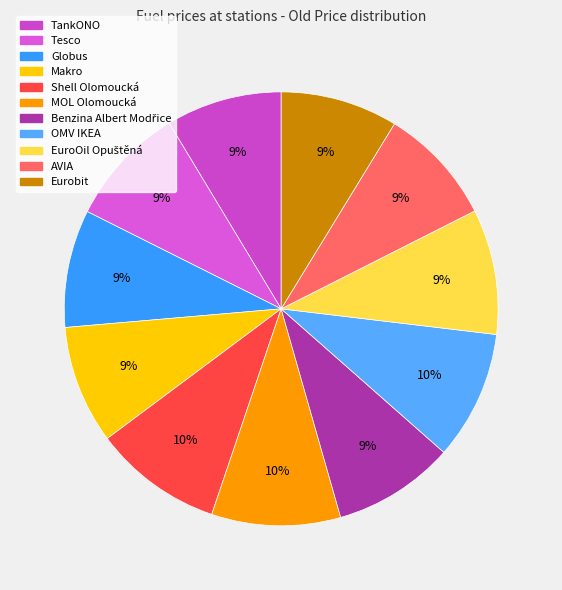

The TankONO slice represents 9% of the pie. True or false?

True